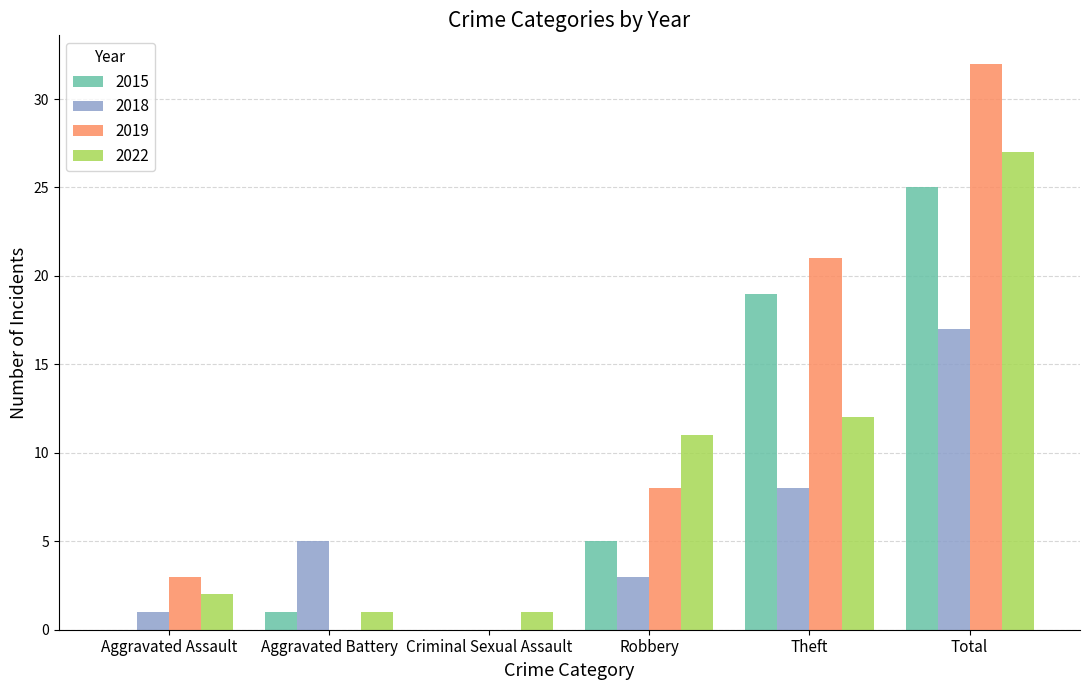

What is the difference between the 2015 values at Robbery and Total?

20